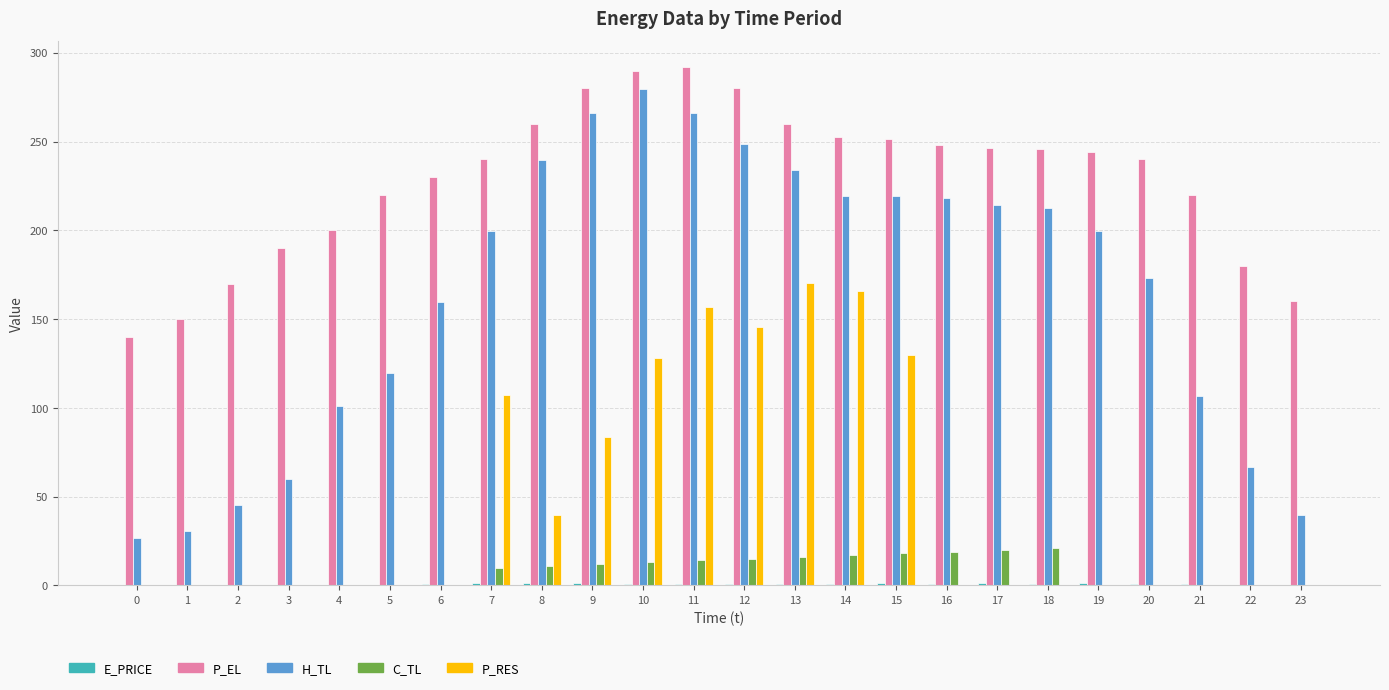

Which series has the largest total across all categories?

P_EL